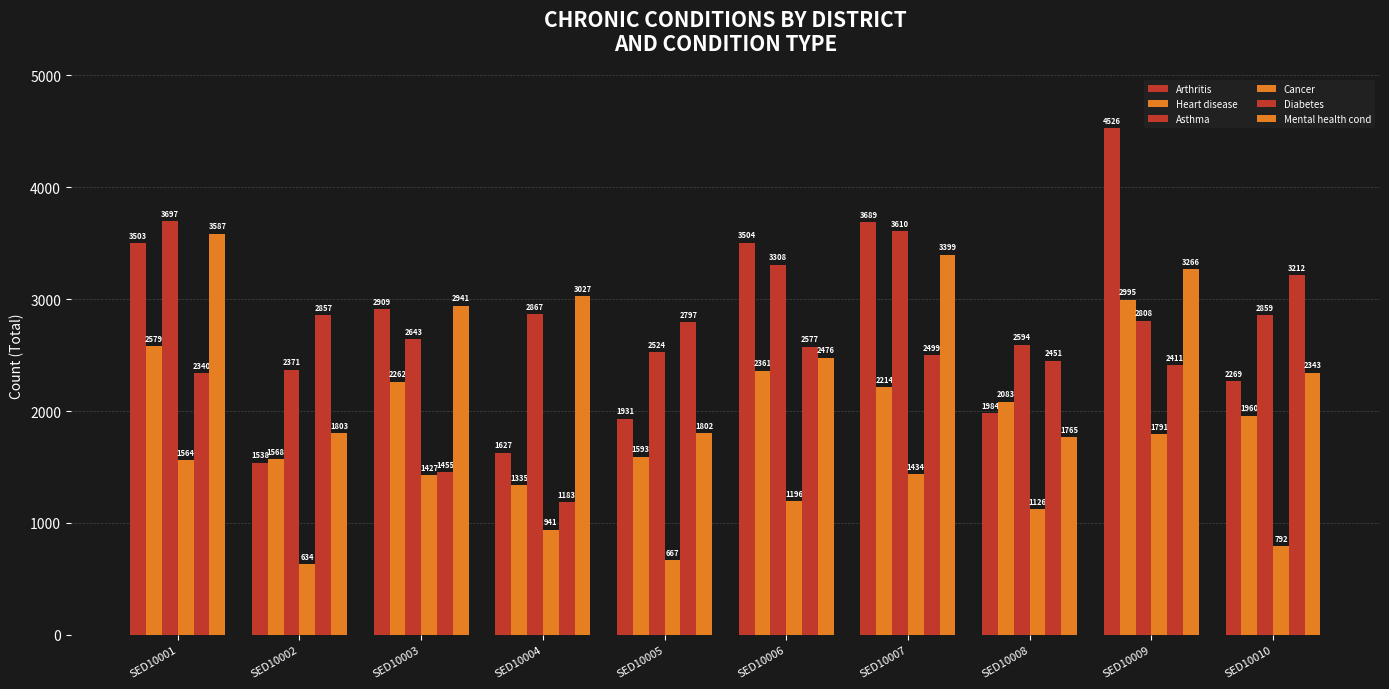

How many data points in Arthritis are less than 2909?

5